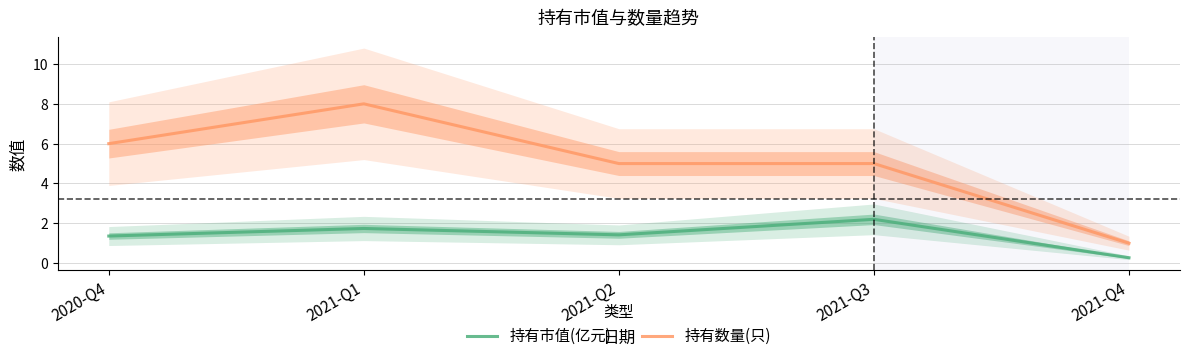

What is the spread (max minus min) of values at 2021-Q1?

6.3